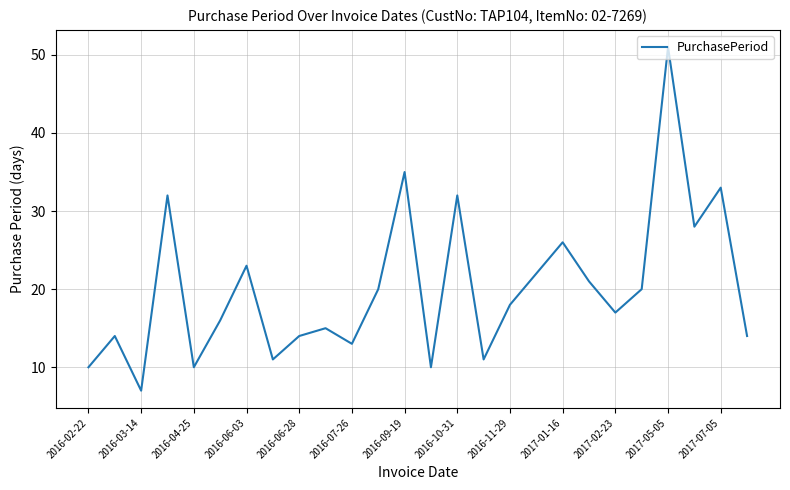

What is the difference between the maximum and minimum values?

44